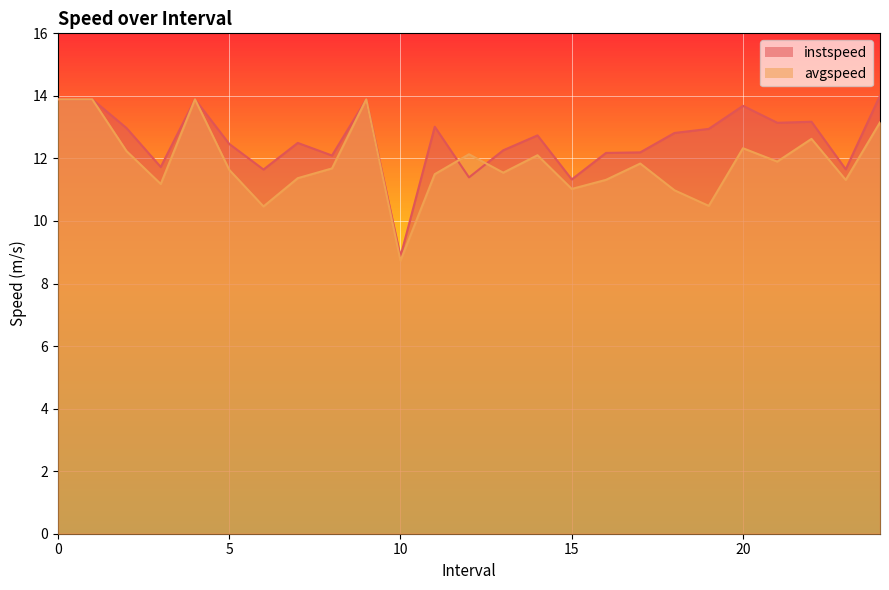

How many intersections are there between instspeed and avgspeed?

2